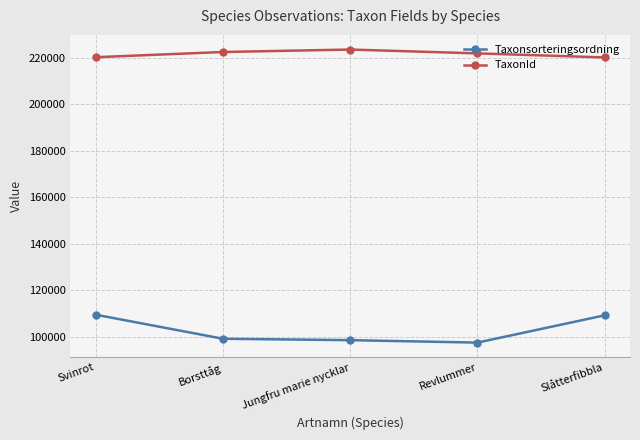

Is the value of Taxonsorteringsordning at Svinrot greater than the value of TaxonId at Slåtterfibbla?

No